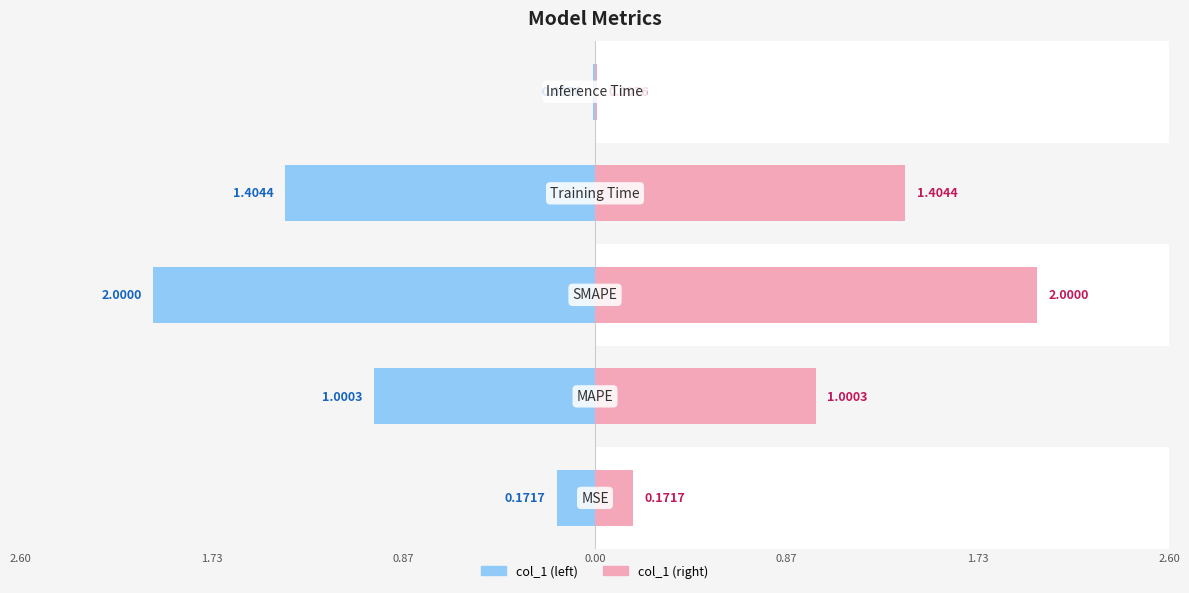

How many series are shown in this chart?

1